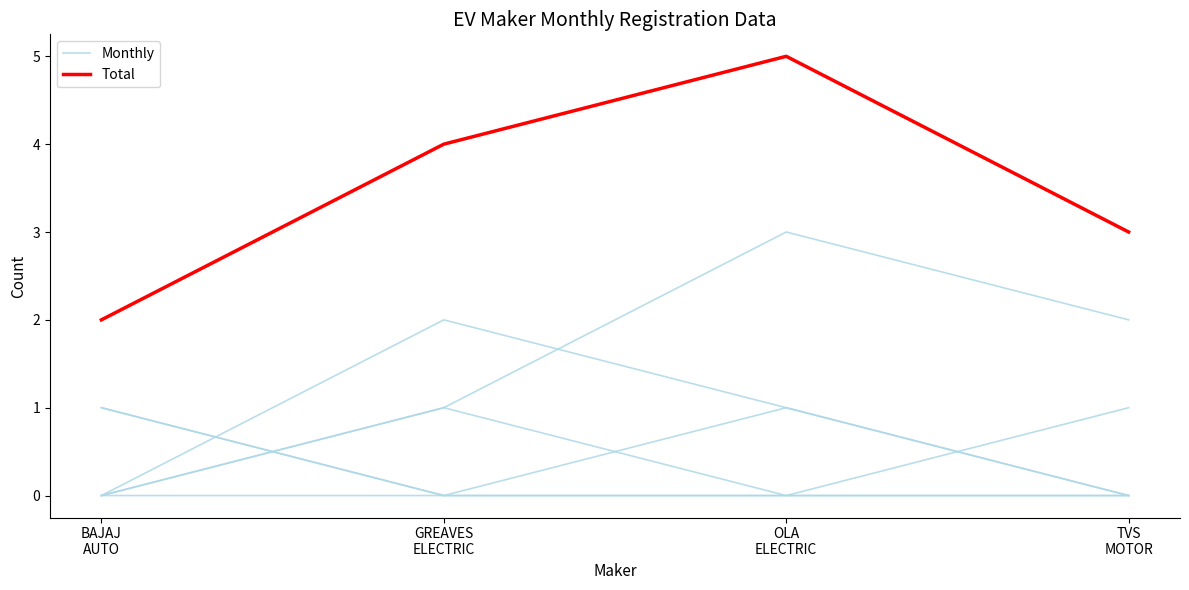

What is the value of the Monthly point at the 3rd from the left?

3